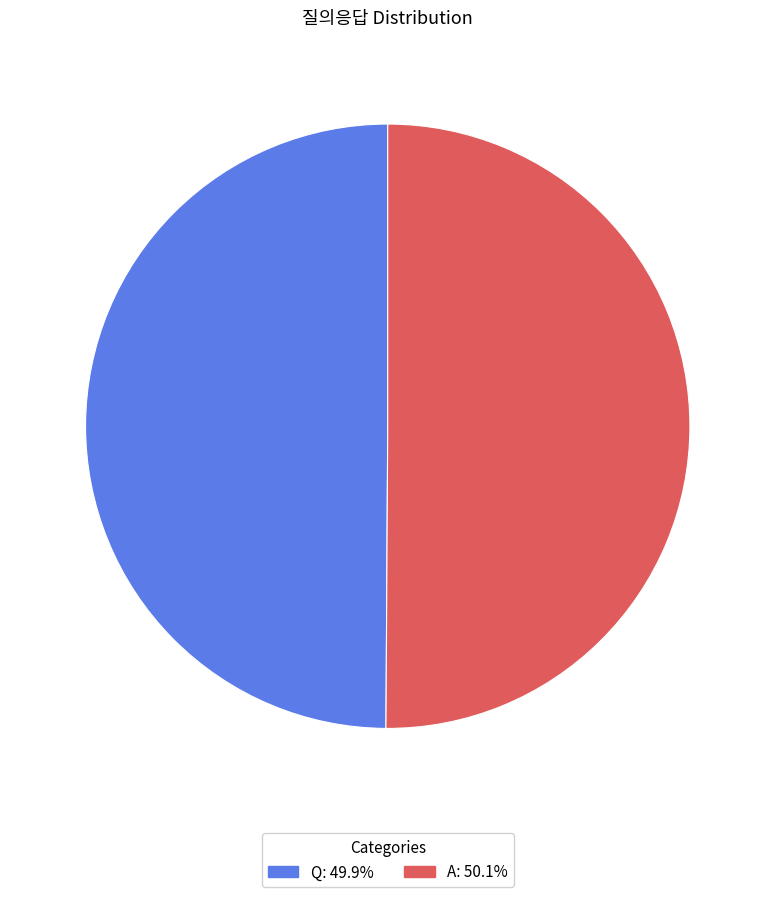

Combined, do A and Q account for over 50%?

Yes